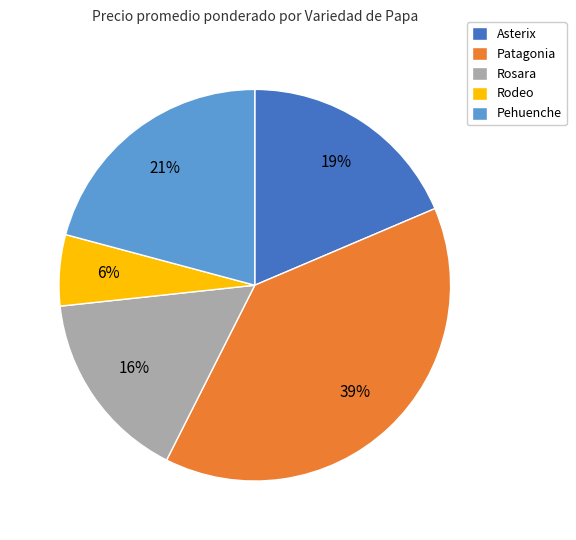

Rank the categories by value from lowest to highest.

Rodeo, Rosara, Asterix, Pehuenche, Patagonia